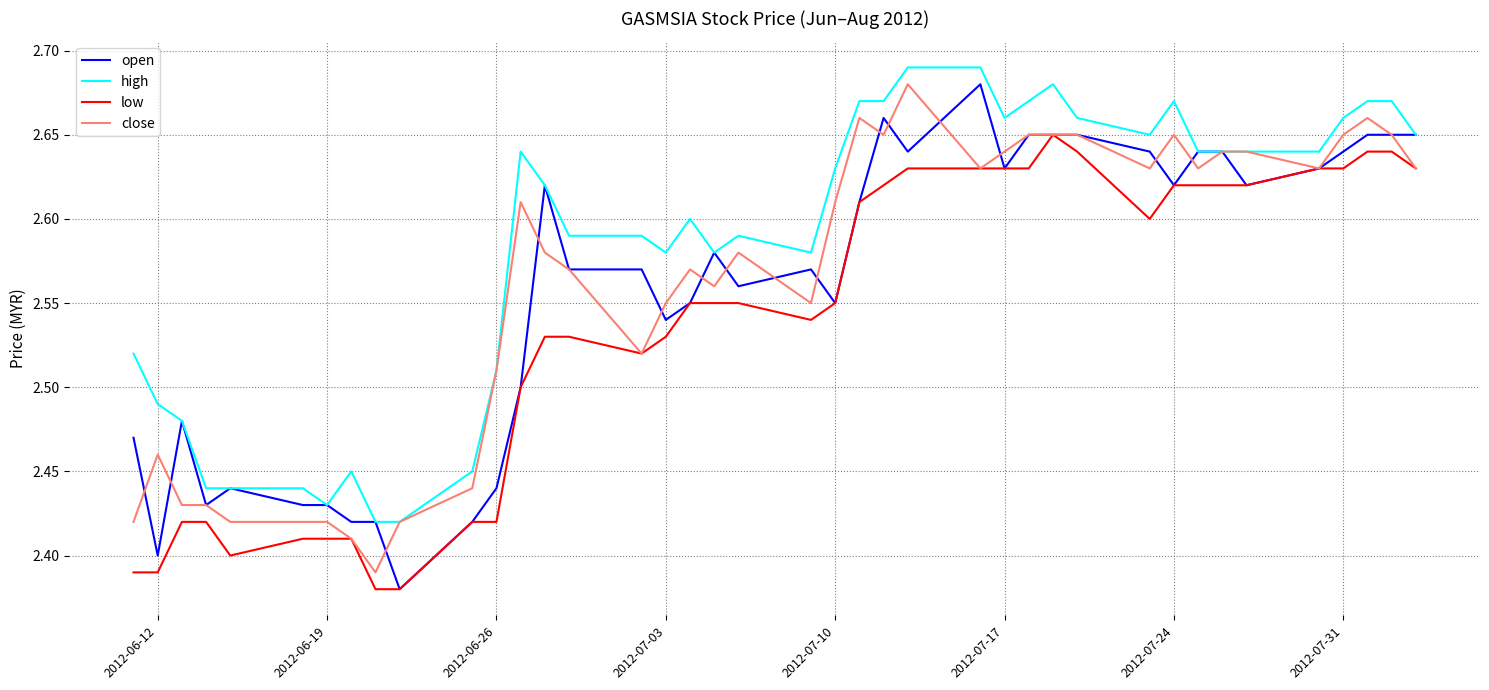

Which series has the largest total across all categories?

high